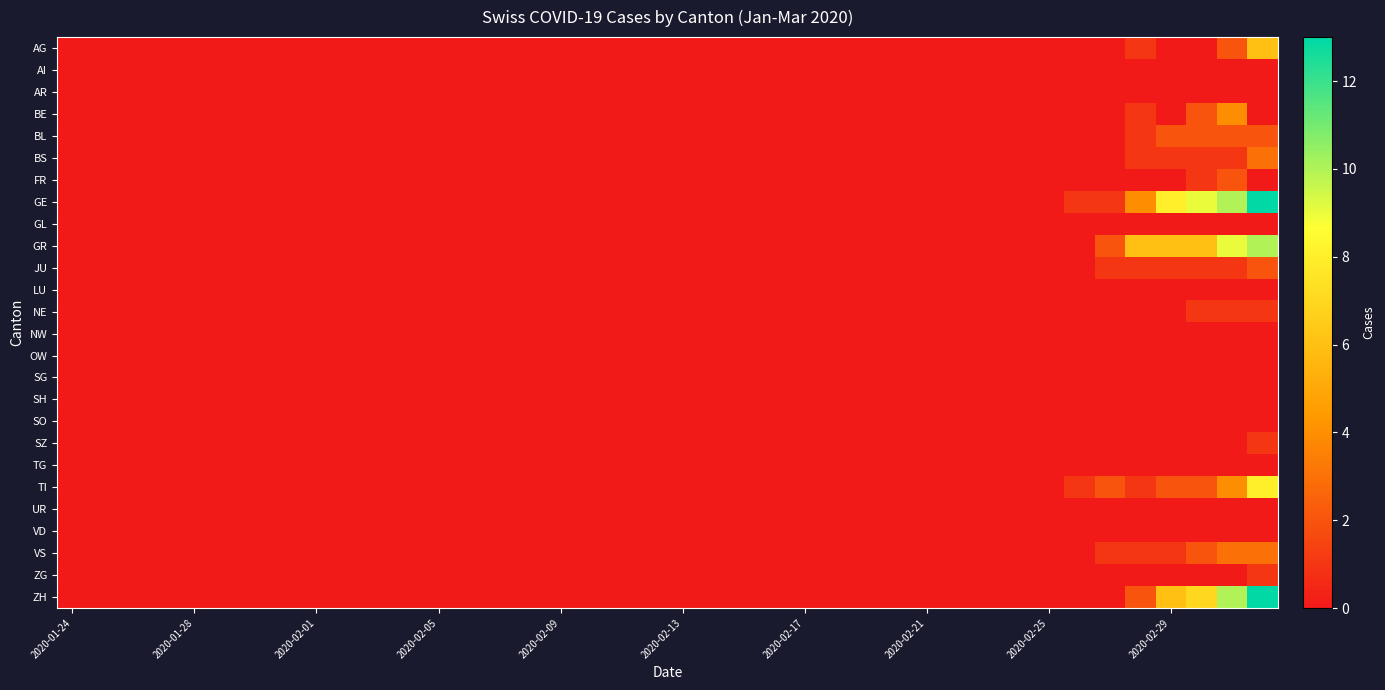

Reading left to right, what are all the values shown in this chart?

AG: 0	0	0	0	0	0	0	0	0	0	0	0	0	0	0	0	0	0	0	0	0	0	0	0	0	0	0	0	0	0	0	0	0	0	0	1	0	0	2	6
AI: 0	0	0	0	0	0	0	0	0	0	0	0	0	0	0	0	0	0	0	0	0	0	0	0	0	0	0	0	0	0	0	0	0	0	0	0	0	0	0	0
AR: 0	0	0	0	0	0	0	0	0	0	0	0	0	0	0	0	0	0	0	0	0	0	0	0	0	0	0	0	0	0	0	0	0	0	0	0	0	0	0	0
BE: 0	0	0	0	0	0	0	0	0	0	0	0	0	0	0	0	0	0	0	0	0	0	0	0	0	0	0	0	0	0	0	0	0	0	0	1	0	2	4	0
BL: 0	0	0	0	0	0	0	0	0	0	0	0	0	0	0	0	0	0	0	0	0	0	0	0	0	0	0	0	0	0	0	0	0	0	0	1	2	2	2	2
BS: 0	0	0	0	0	0	0	0	0	0	0	0	0	0	0	0	0	0	0	0	0	0	0	0	0	0	0	0	0	0	0	0	0	0	0	1	1	1	1	3
FR: 0	0	0	0	0	0	0	0	0	0	0	0	0	0	0	0	0	0	0	0	0	0	0	0	0	0	0	0	0	0	0	0	0	0	0	0	0	1	2	0
GE: 0	0	0	0	0	0	0	0	0	0	0	0	0	0	0	0	0	0	0	0	0	0	0	0	0	0	0	0	0	0	0	0	0	1	1	4	8	9	10	13
GL: 0	0	0	0	0	0	0	0	0	0	0	0	0	0	0	0	0	0	0	0	0	0	0	0	0	0	0	0	0	0	0	0	0	0	0	0	0	0	0	0
GR: 0	0	0	0	0	0	0	0	0	0	0	0	0	0	0	0	0	0	0	0	0	0	0	0	0	0	0	0	0	0	0	0	0	0	2	6	6	6	9	10
JU: 0	0	0	0	0	0	0	0	0	0	0	0	0	0	0	0	0	0	0	0	0	0	0	0	0	0	0	0	0	0	0	0	0	0	1	1	1	1	1	2
LU: 0	0	0	0	0	0	0	0	0	0	0	0	0	0	0	0	0	0	0	0	0	0	0	0	0	0	0	0	0	0	0	0	0	0	0	0	0	0	0	0
NE: 0	0	0	0	0	0	0	0	0	0	0	0	0	0	0	0	0	0	0	0	0	0	0	0	0	0	0	0	0	0	0	0	0	0	0	0	0	1	1	1
NW: 0	0	0	0	0	0	0	0	0	0	0	0	0	0	0	0	0	0	0	0	0	0	0	0	0	0	0	0	0	0	0	0	0	0	0	0	0	0	0	0
OW: 0	0	0	0	0	0	0	0	0	0	0	0	0	0	0	0	0	0	0	0	0	0	0	0	0	0	0	0	0	0	0	0	0	0	0	0	0	0	0	0
SG: 0	0	0	0	0	0	0	0	0	0	0	0	0	0	0	0	0	0	0	0	0	0	0	0	0	0	0	0	0	0	0	0	0	0	0	0	0	0	0	0
SH: 0	0	0	0	0	0	0	0	0	0	0	0	0	0	0	0	0	0	0	0	0	0	0	0	0	0	0	0	0	0	0	0	0	0	0	0	0	0	0	0
SO: 0	0	0	0	0	0	0	0	0	0	0	0	0	0	0	0	0	0	0	0	0	0	0	0	0	0	0	0	0	0	0	0	0	0	0	0	0	0	0	0
SZ: 0	0	0	0	0	0	0	0	0	0	0	0	0	0	0	0	0	0	0	0	0	0	0	0	0	0	0	0	0	0	0	0	0	0	0	0	0	0	0	1
TG: 0	0	0	0	0	0	0	0	0	0	0	0	0	0	0	0	0	0	0	0	0	0	0	0	0	0	0	0	0	0	0	0	0	0	0	0	0	0	0	0
TI: 0	0	0	0	0	0	0	0	0	0	0	0	0	0	0	0	0	0	0	0	0	0	0	0	0	0	0	0	0	0	0	0	0	1	2	1	2	2	4	8
UR: 0	0	0	0	0	0	0	0	0	0	0	0	0	0	0	0	0	0	0	0	0	0	0	0	0	0	0	0	0	0	0	0	0	0	0	0	0	0	0	0
VD: 0	0	0	0	0	0	0	0	0	0	0	0	0	0	0	0	0	0	0	0	0	0	0	0	0	0	0	0	0	0	0	0	0	0	0	0	0	0	0	0
VS: 0	0	0	0	0	0	0	0	0	0	0	0	0	0	0	0	0	0	0	0	0	0	0	0	0	0	0	0	0	0	0	0	0	0	1	1	1	2	3	3
ZG: 0	0	0	0	0	0	0	0	0	0	0	0	0	0	0	0	0	0	0	0	0	0	0	0	0	0	0	0	0	0	0	0	0	0	0	0	0	0	0	1
ZH: 0	0	0	0	0	0	0	0	0	0	0	0	0	0	0	0	0	0	0	0	0	0	0	0	0	0	0	0	0	0	0	0	0	0	0	2	6	7	10	13